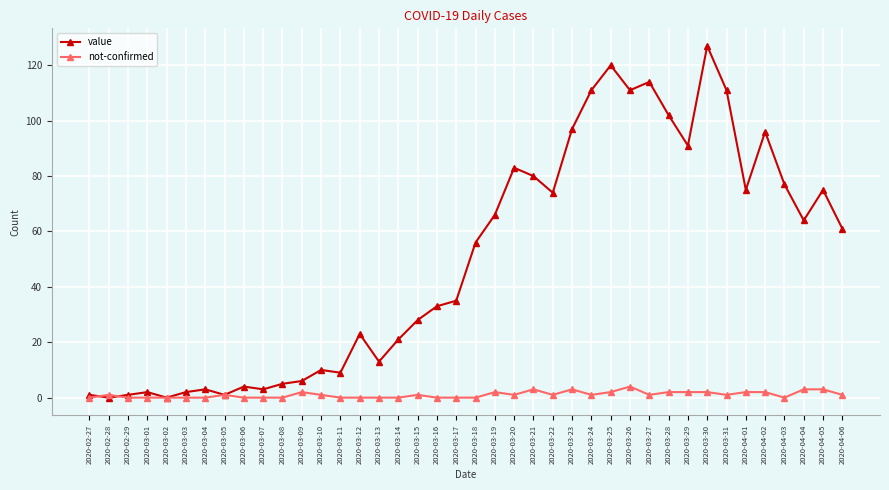

What position from the right is 2020-03-22?

16